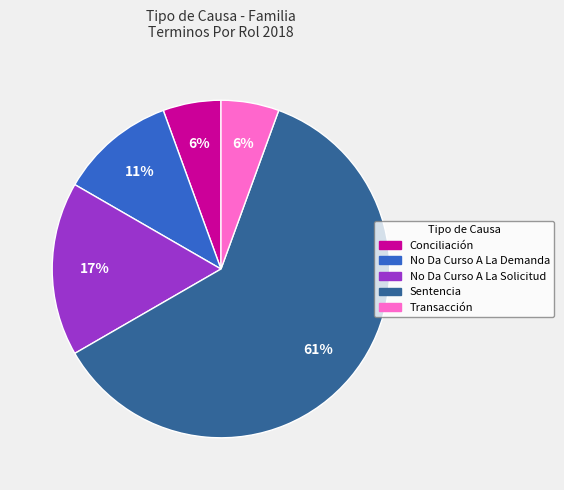

Which has a higher value, Transacción or No Da Curso A La Demanda?

No Da Curso A La Demanda